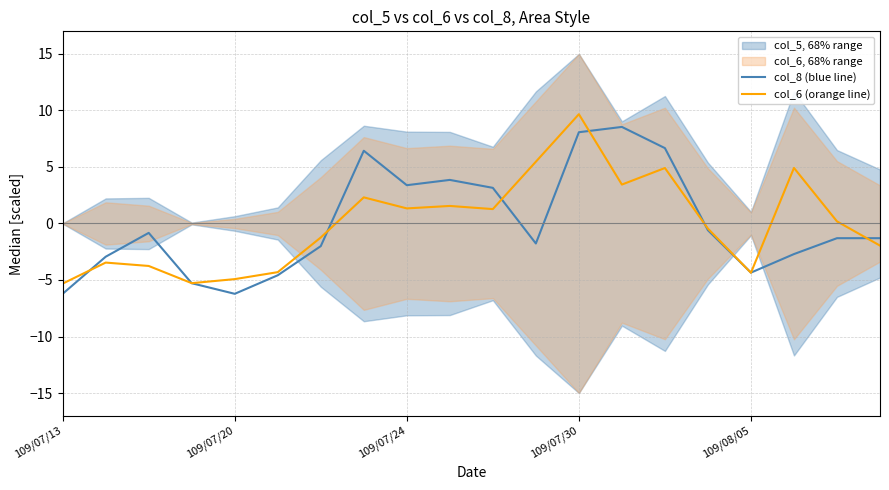

At which label does col_6 (orange line) reach its peak?

109/07/30